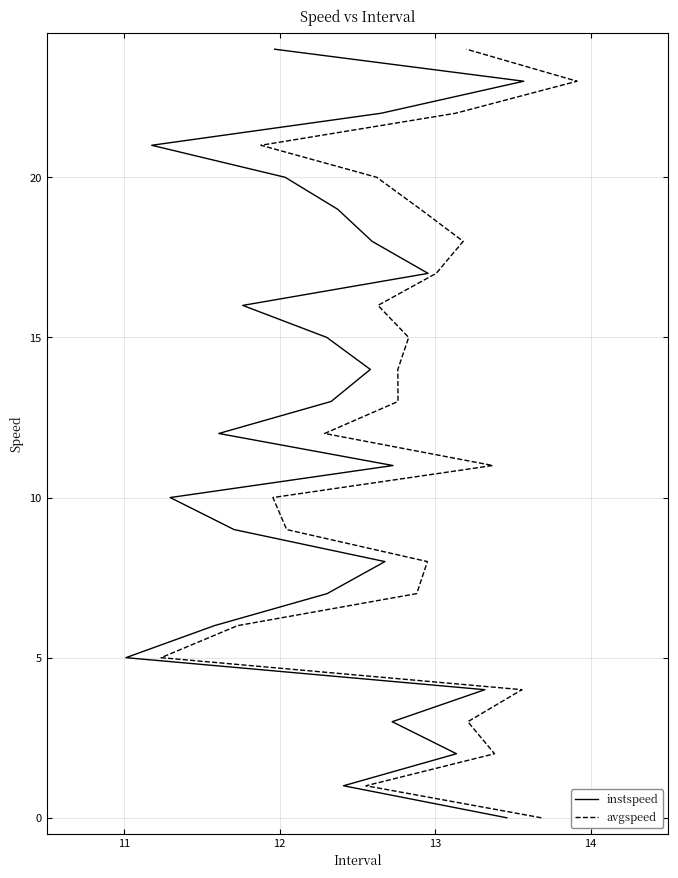

What are all the series names shown in the legend?

instspeed, avgspeed